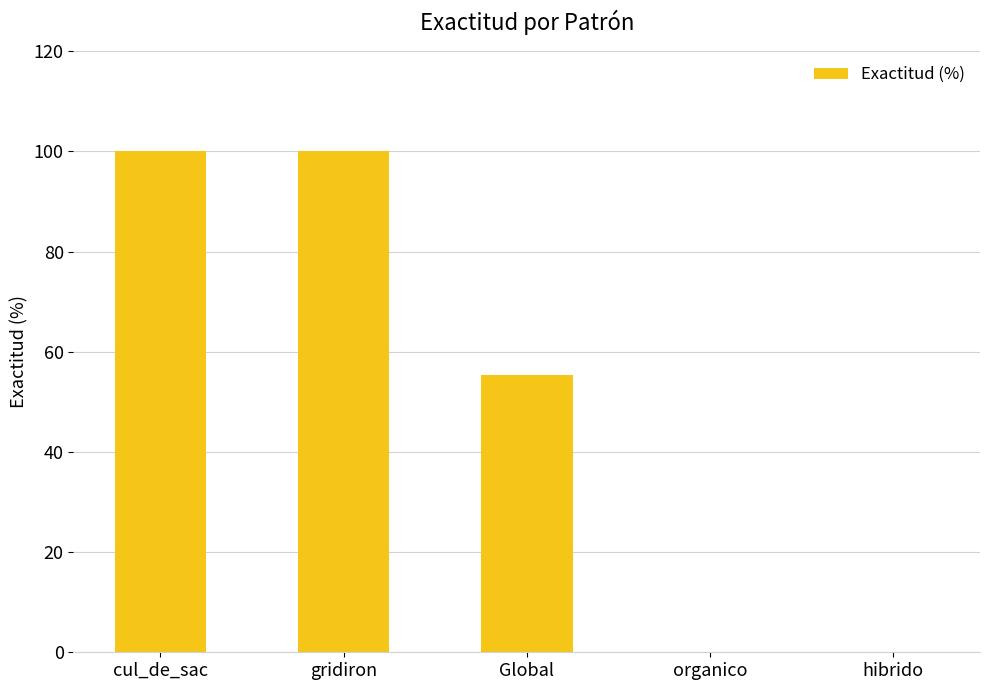

How many values are between 0 and 100?

5